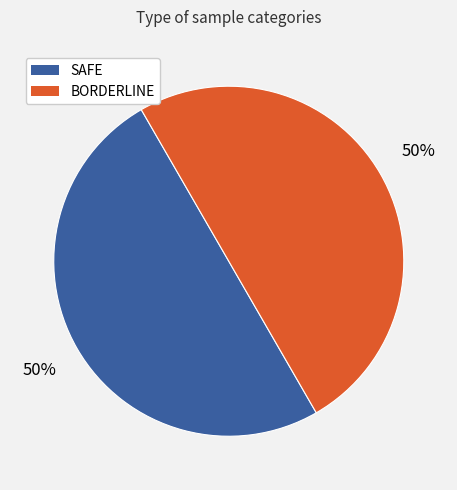

To the nearest percent, what is the average slice percentage?

50%